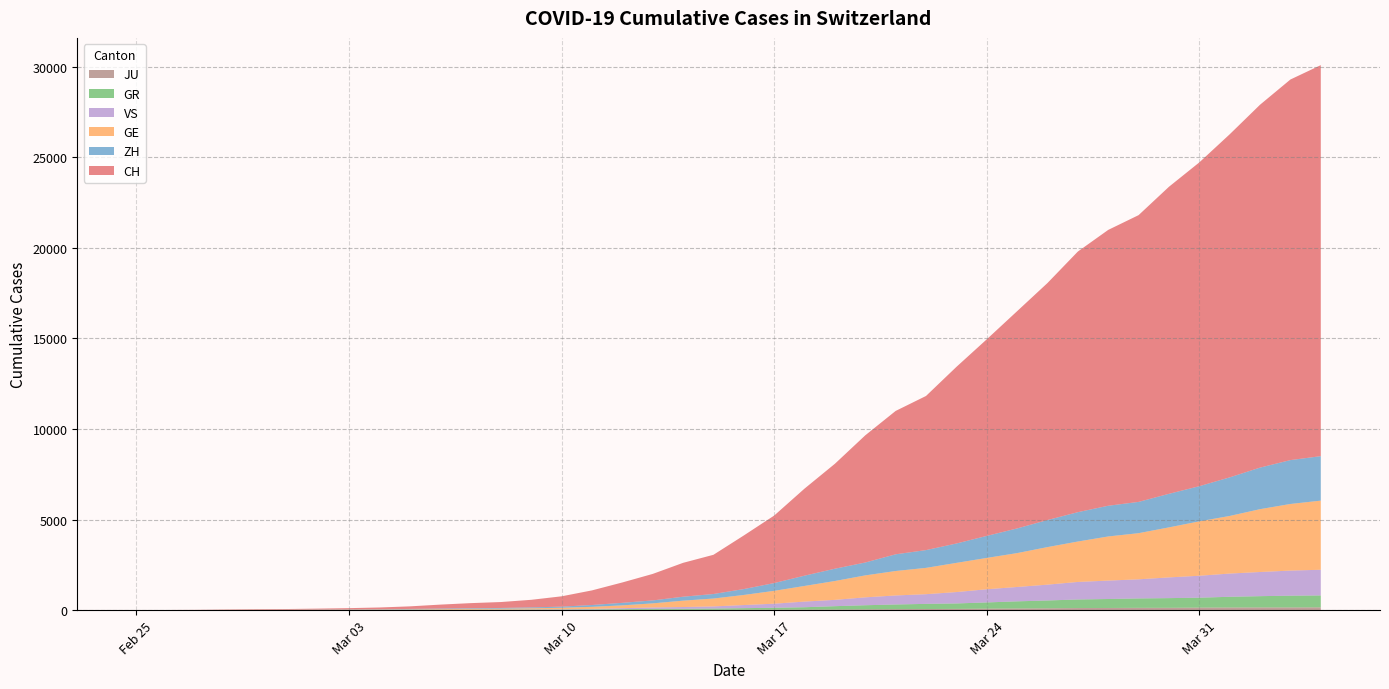

Reading right to left, what are all the values shown in this chart?

CH: 2020-04-04=21587	2020-04-03=21011	2020-04-02=20034	2020-04-01=18940	2020-03-31=17876	2020-03-30=16951	2020-03-29=15831	2020-03-28=15229	2020-03-27=14388	2020-03-26=13085	2020-03-25=11994	2020-03-24=10853	2020-03-23=9749	2020-03-22=8509	2020-03-21=7915	2020-03-20=7022	2020-03-19=5794	2020-03-18=4807	2020-03-17=3727	2020-03-16=2959	2020-03-15=2165	2020-03-14=1870	2020-03-13=1463	2020-03-12=1125	2020-03-11=807	2020-03-10=570	2020-03-09=419	2020-03-08=327	2020-03-07=280	2020-03-06=219	2020-03-05=142	2020-03-04=97	2020-03-03=69	2020-03-02=50	2020-03-01=36	2020-02-29=30	2020-02-28=20	2020-02-27=8	2020-02-26=4	2020-02-25=0
GE: 2020-04-04=3816	2020-04-03=3678	2020-04-02=3469	2020-04-01=3180	2020-03-31=3003	2020-03-30=2761	2020-03-29=2547	2020-03-28=2436	2020-03-27=2231	2020-03-26=2073	2020-03-25=1870	2020-03-24=1729	2020-03-23=1611	2020-03-22=1453	2020-03-21=1350	2020-03-20=1212	2020-03-19=1041	2020-03-18=863	2020-03-17=710	2020-03-16=556	2020-03-15=435	2020-03-14=351	2020-03-13=227	2020-03-12=155	2020-03-11=114	2020-03-10=80	2020-03-09=60	2020-03-08=45	2020-03-07=43	2020-03-06=30	2020-03-05=20	2020-03-04=16	2020-03-03=14	2020-03-02=11	2020-03-01=10	2020-02-29=9	2020-02-28=5	2020-02-27=1	2020-02-26=1	2020-02-25=0
ZH: 2020-04-04=2455	2020-04-03=2422	2020-04-02=2294	2020-04-01=2130	2020-03-31=1941	2020-03-30=1853	2020-03-29=1727	2020-03-28=1695	2020-03-27=1621	2020-03-26=1494	2020-03-25=1362	2020-03-24=1216	2020-03-23=1070	2020-03-22=981	2020-03-21=922	2020-03-20=711	2020-03-19=679	2020-03-18=568	2020-03-17=429	2020-03-16=326	2020-03-15=250	2020-03-14=218	2020-03-13=163	2020-03-12=140	2020-03-11=101	2020-03-10=62	2020-03-09=49	2020-03-08=40	2020-03-07=34	2020-03-06=29	2020-03-05=23	2020-03-04=15	2020-03-03=13	2020-03-02=10	2020-03-01=7	2020-02-29=6	2020-02-28=2	2020-02-27=2	2020-02-26=0	2020-02-25=0
GR: 2020-04-04=657	2020-04-03=649	2020-04-02=622	2020-04-01=592	2020-03-31=547	2020-03-30=535	2020-03-29=519	2020-03-28=495	2020-03-27=474	2020-03-26=433	2020-03-25=393	2020-03-24=343	2020-03-23=300	2020-03-22=284	2020-03-21=258	2020-03-20=226	2020-03-19=182	2020-03-18=128	2020-03-17=101	2020-03-16=84	2020-03-15=71	2020-03-14=56	2020-03-13=53	2020-03-12=43	2020-03-11=31	2020-03-10=22	2020-03-09=18	2020-03-08=18	2020-03-07=17	2020-03-06=16	2020-03-05=14	2020-03-04=12	2020-03-03=9	2020-03-02=9	2020-03-01=6	2020-02-29=6	2020-02-28=6	2020-02-27=2	2020-02-26=2	2020-02-25=0
VS: 2020-04-04=1418	2020-04-03=1385	2020-04-02=1334	2020-04-01=1282	2020-03-31=1211	2020-03-30=1144	2020-03-29=1055	2020-03-28=1017	2020-03-27=968	2020-03-26=874	2020-03-25=793	2020-03-24=728	2020-03-23=628	2020-03-22=535	2020-03-21=498	2020-03-20=436	2020-03-19=349	2020-03-18=312	2020-03-17=225	2020-03-16=172	2020-03-15=115	2020-03-14=98	2020-03-13=76	2020-03-12=53	2020-03-11=30	2020-03-10=22	2020-03-09=17	2020-03-08=12	2020-03-07=7	2020-03-06=6	2020-03-05=5	2020-03-04=4	2020-03-03=3	2020-03-02=3	2020-03-01=2	2020-02-29=1	2020-02-28=1	2020-02-27=0	2020-02-26=0	2020-02-25=0
JU: 2020-04-04=154	2020-04-03=149	2020-04-02=149	2020-04-01=145	2020-03-31=140	2020-03-30=128	2020-03-29=127	2020-03-28=119	2020-03-27=114	2020-03-26=100	2020-03-25=92	2020-03-24=82	2020-03-23=69	2020-03-22=61	2020-03-21=54	2020-03-20=44	2020-03-19=36	2020-03-18=32	2020-03-17=29	2020-03-16=25	2020-03-15=19	2020-03-14=18	2020-03-13=17	2020-03-12=12	2020-03-11=7	2020-03-10=7	2020-03-09=7	2020-03-08=5	2020-03-07=5	2020-03-06=4	2020-03-05=4	2020-03-04=2	2020-03-03=2	2020-03-02=1	2020-03-01=1	2020-02-29=1	2020-02-28=1	2020-02-27=1	2020-02-26=0	2020-02-25=0